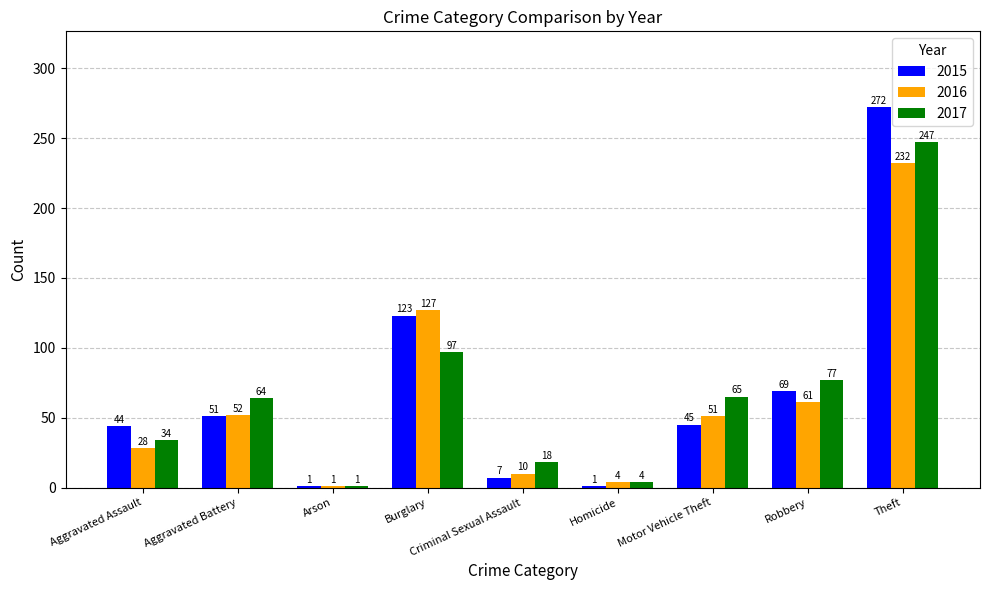

How many bars are there in total?

27